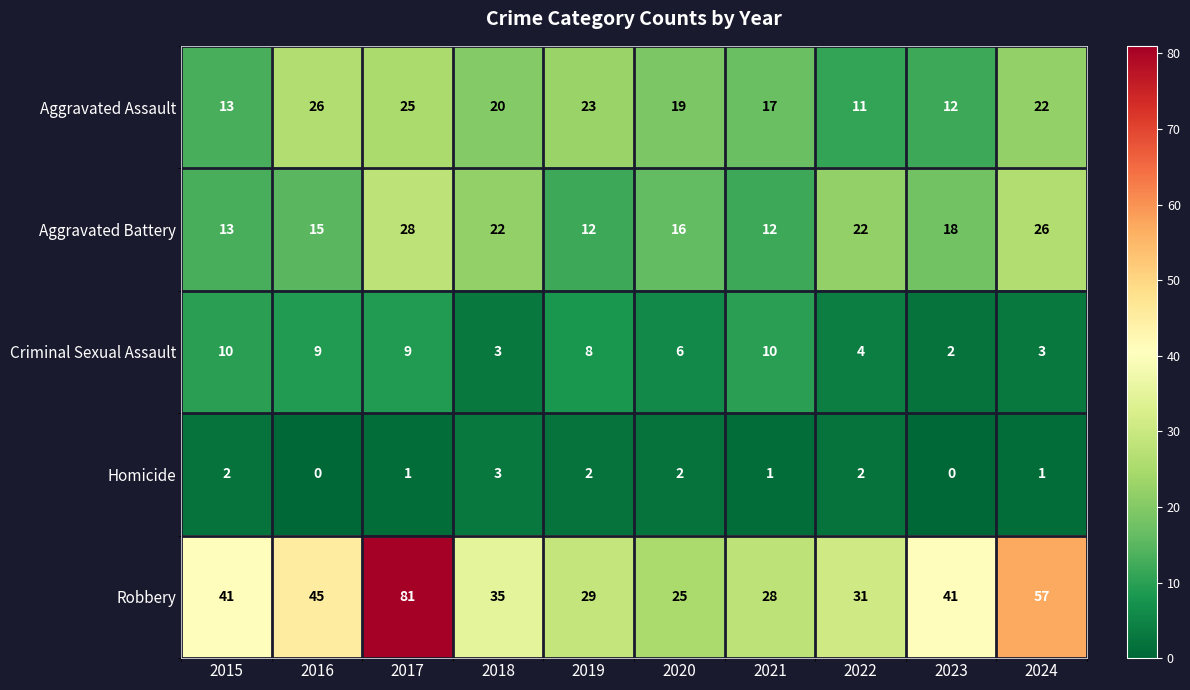

What is the highest value of the Robbery series?

81